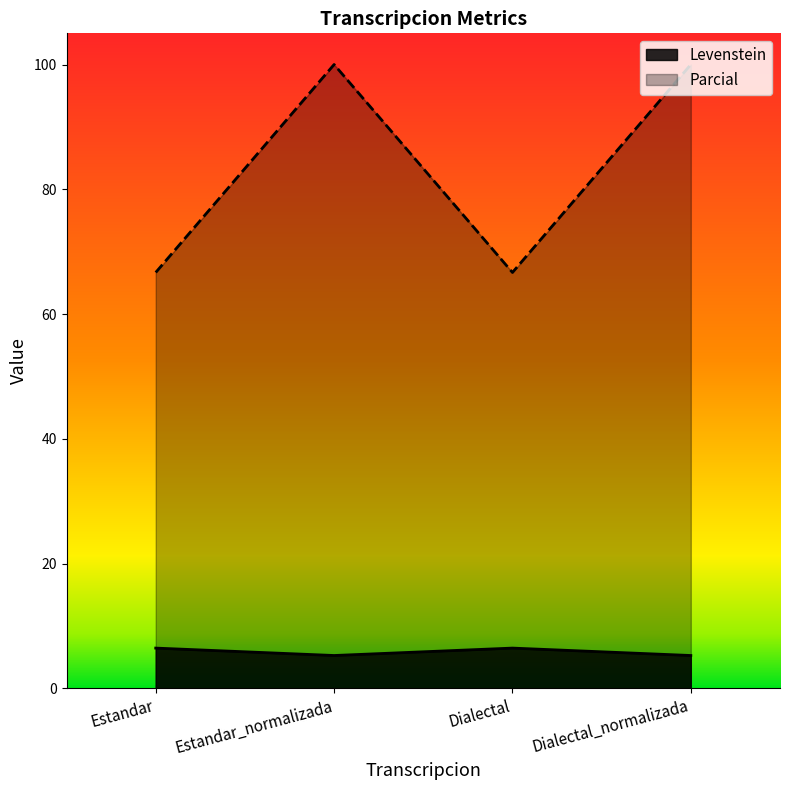

Rank the categories by Levenstein value from highest to lowest.

Estandar, Dialectal, Estandar_normalizada, Dialectal_normalizada